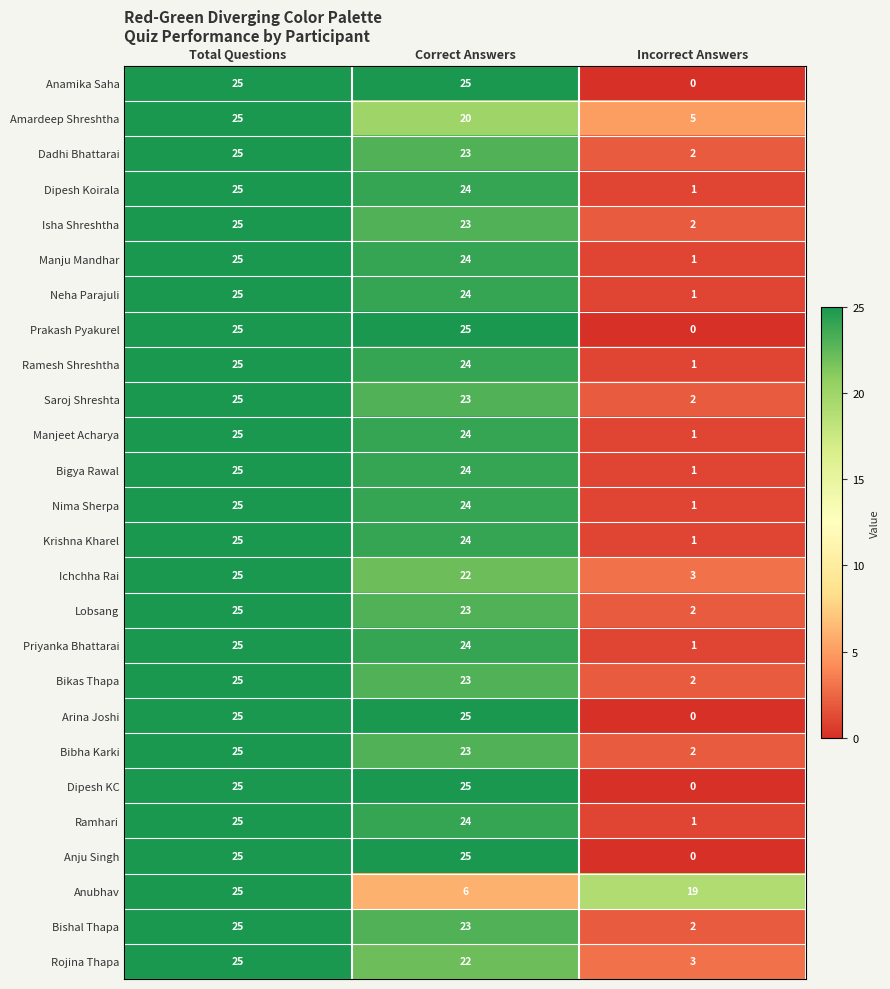

Which series changed the most between Total Questions and Correct Answers?

Anubhav